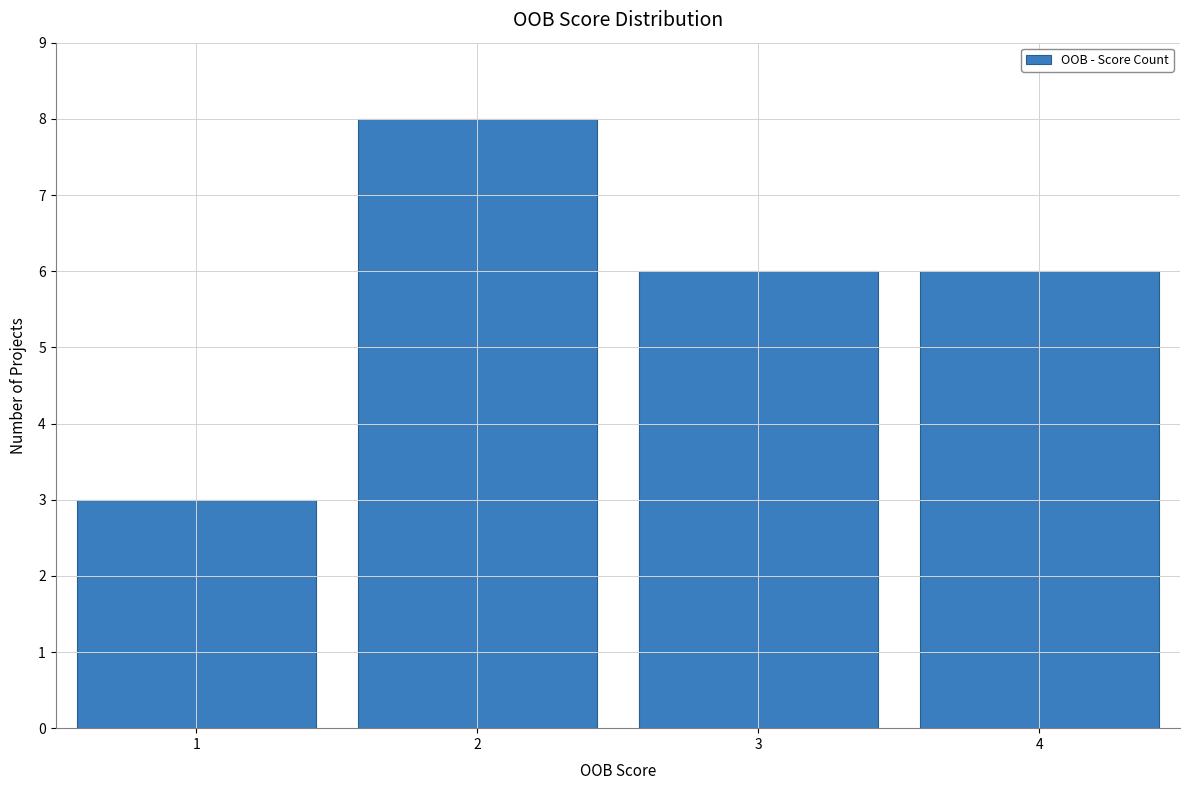

What is the height of the bar covering 2.5 to 3.5 on the x-axis? The values are not printed on the chart, so give them approximately, as read against the axis.

6